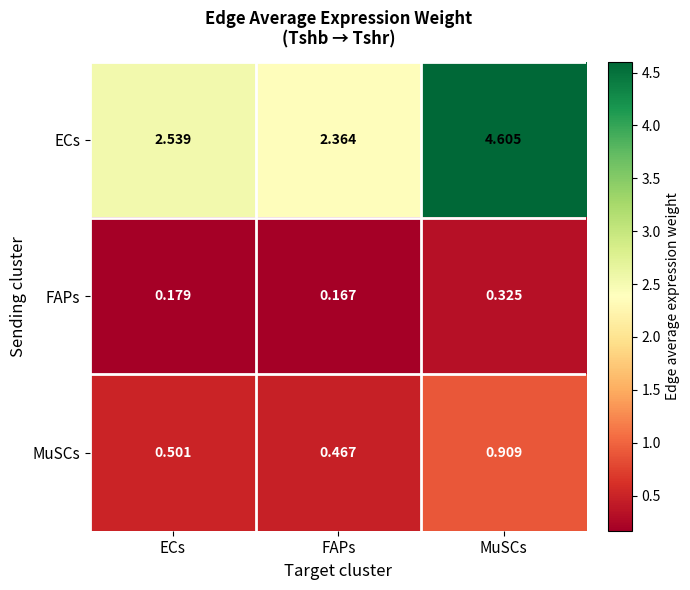

What is the difference between the highest and lowest values at MuSCs?

4.3